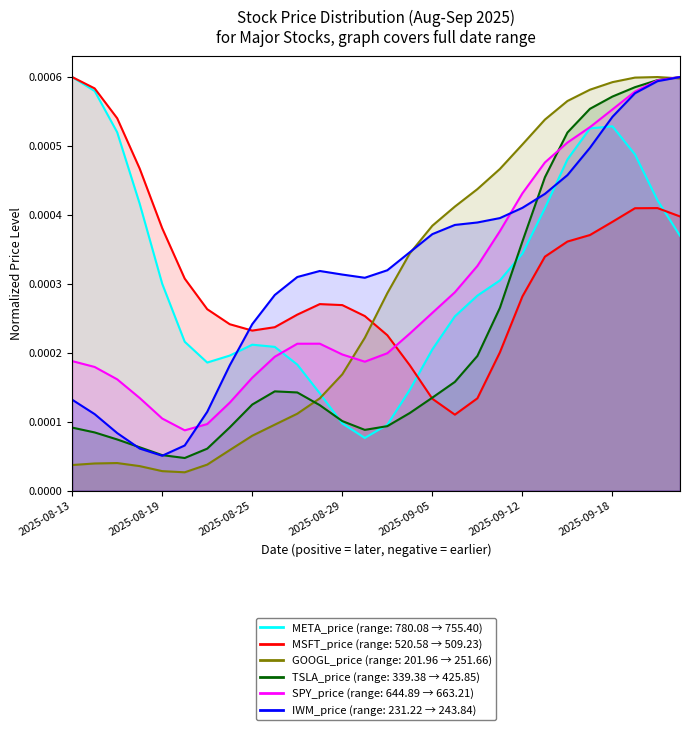

Is the value of TSLA_price at 2025-09-12 greater than the value of MSFT_price at 26?

No